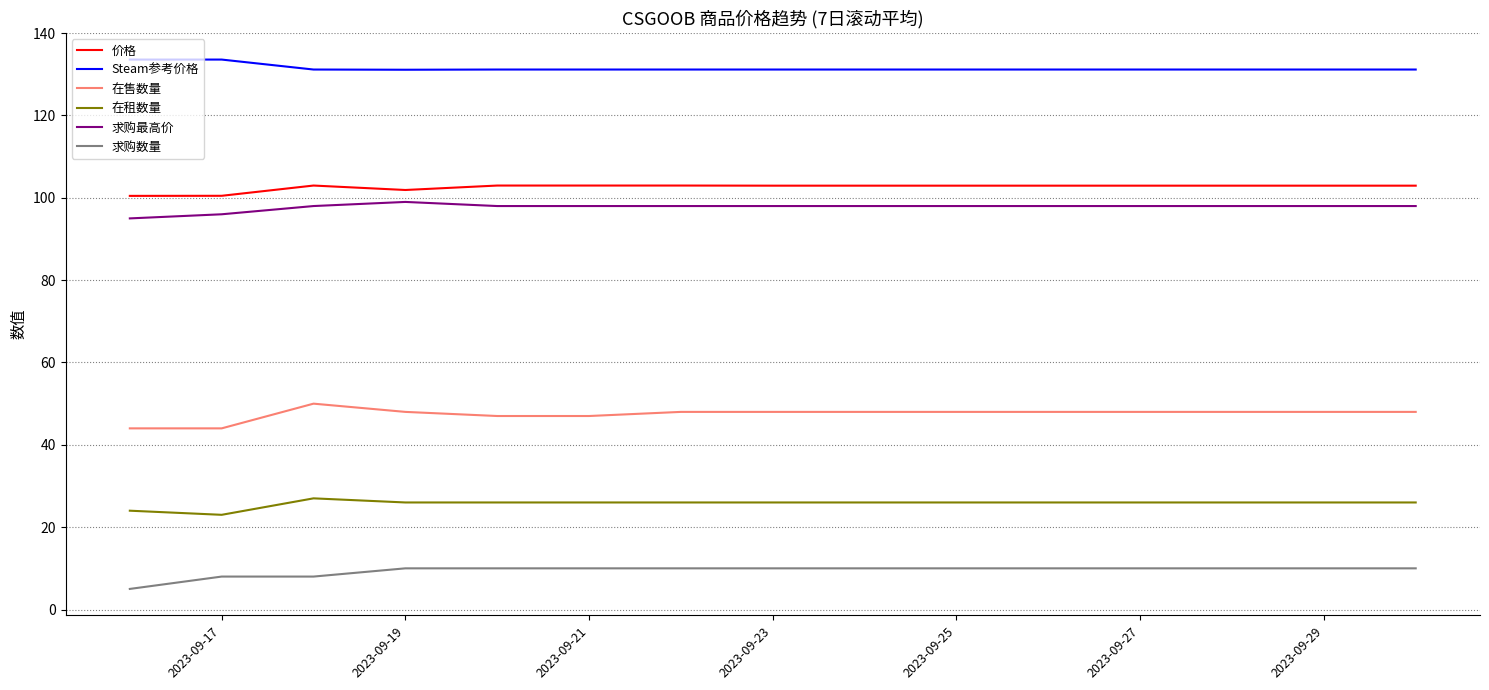

What is the maximum value shown in the chart?

133.6